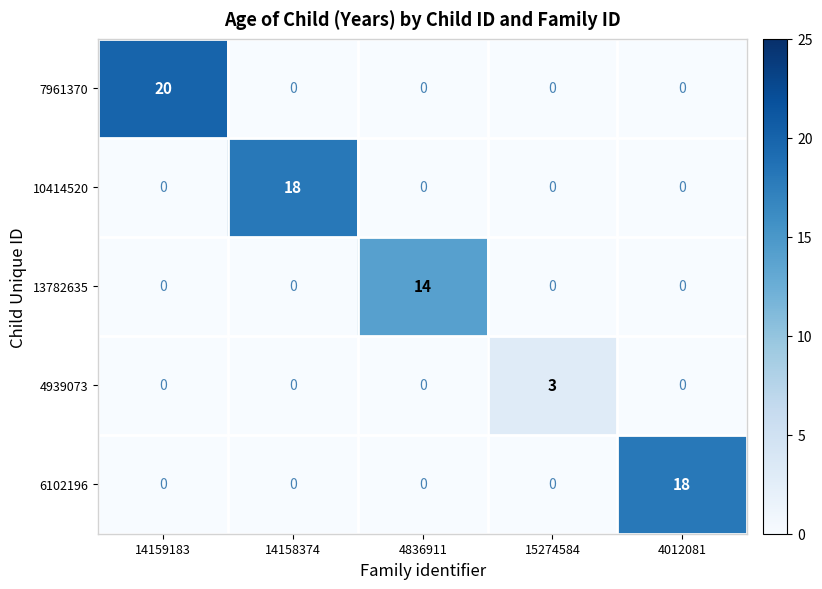

Reading left to right, list all the values displayed in this chart.

7961370: 20	0	0	0	0
10414520: 0	18	0	0	0
13782635: 0	0	14	0	0
4939073: 0	0	0	3	0
6102196: 0	0	0	0	18